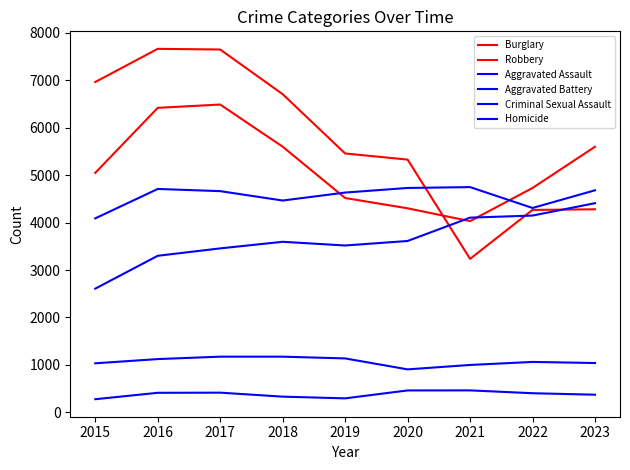

What are all the series names shown in the legend?

Burglary, Robbery, Aggravated Assault, Aggravated Battery, Criminal Sexual Assault, Homicide